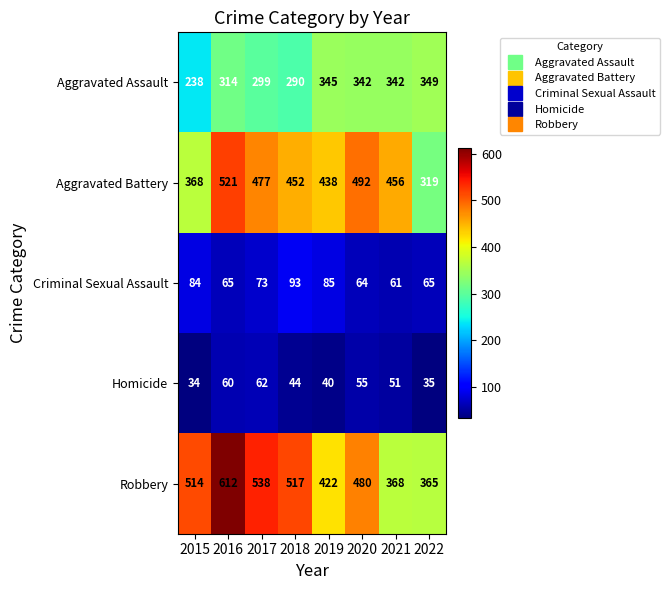

What is the total value across all series at 2021?

1278